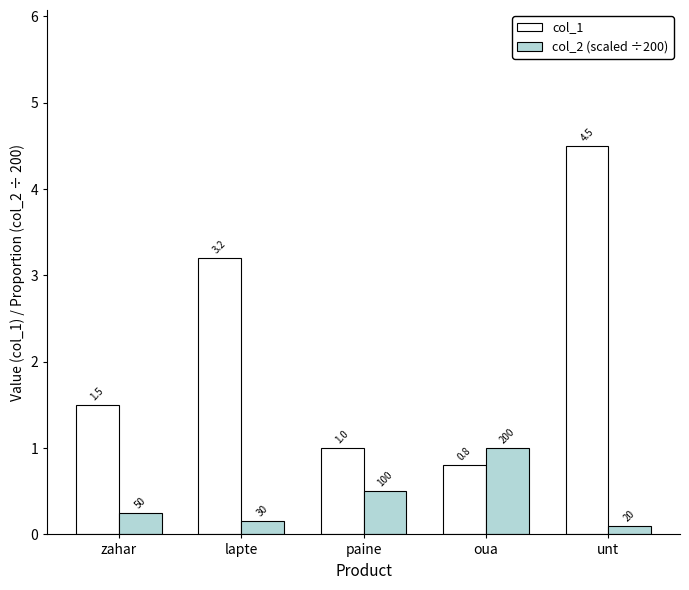

Between zahar and paine, which series saw the biggest shift?

col_1